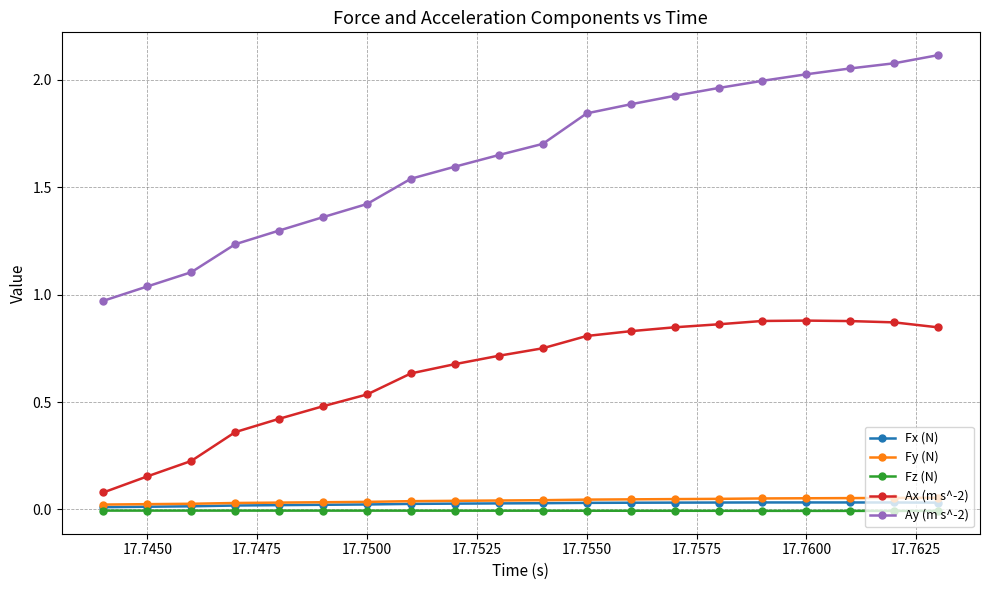

Which series has the widest spread of values?

Ay (m s^-2)